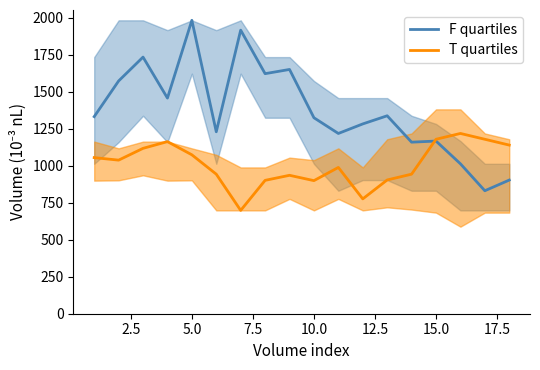

Rank the series by their average value, from lowest to highest.

T quartiles, F quartiles